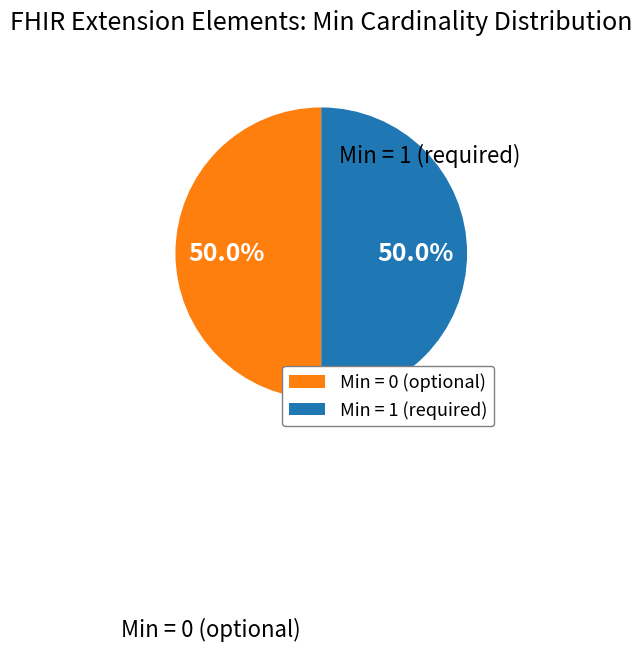

Approximately how many times larger is the value at Min = 0 (optional) compared to Min = 1 (required)?

1.0